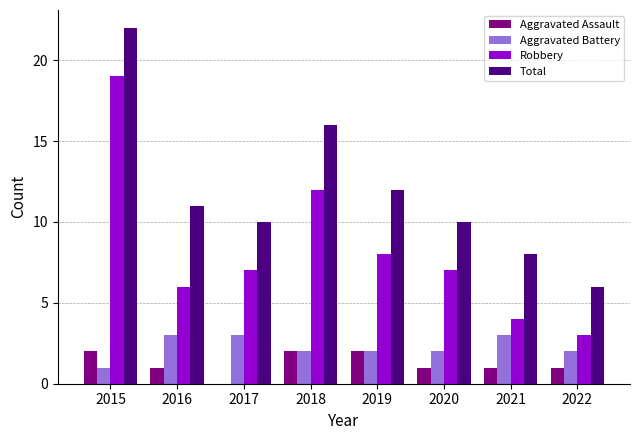

What is the maximum value for Robbery?

19